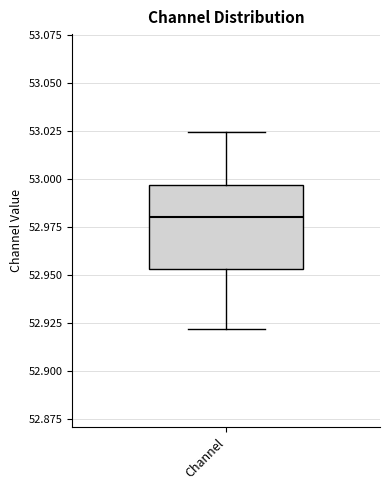

Read this box plot against the y-axis: the position of the median line, the range covered by the box, and the ends of both whiskers. The values are not printed on the chart, so give them approximately, as read against the axis.

median 52.980, box 52.955 to 52.995, whiskers 52.920 to 53.025